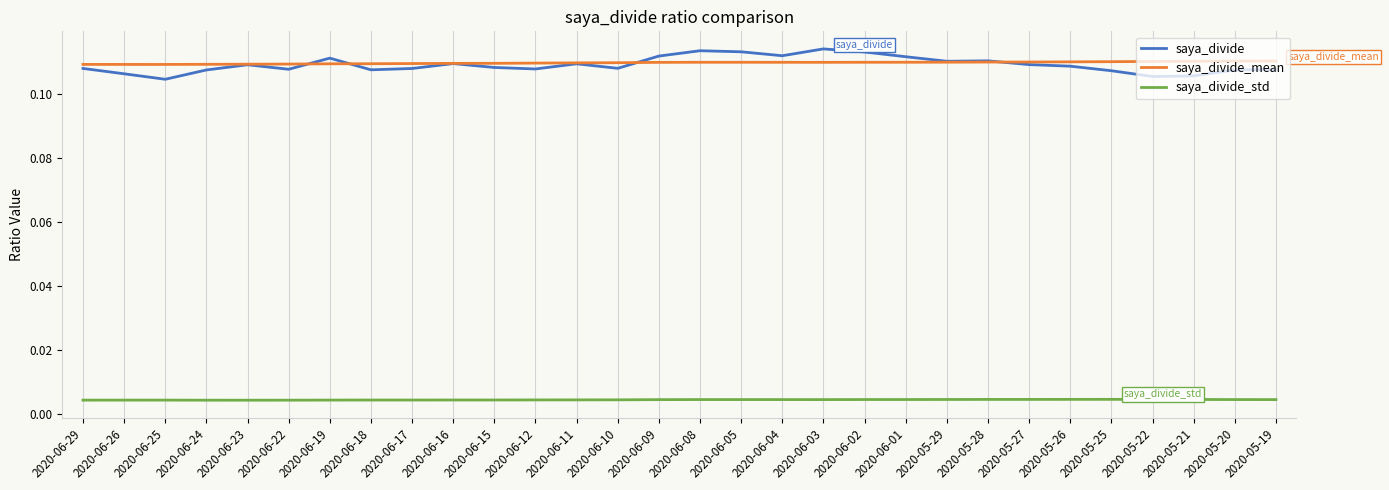

Is the value of saya_divide_std at 2020-06-24 greater than the value of saya_divide at 2020-06-11?

No